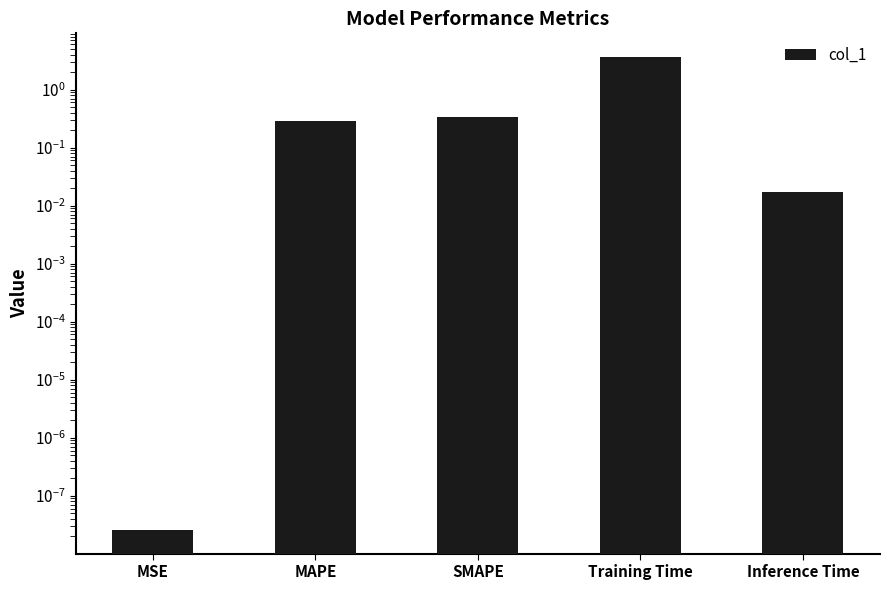

What position from the left is MAPE?

2